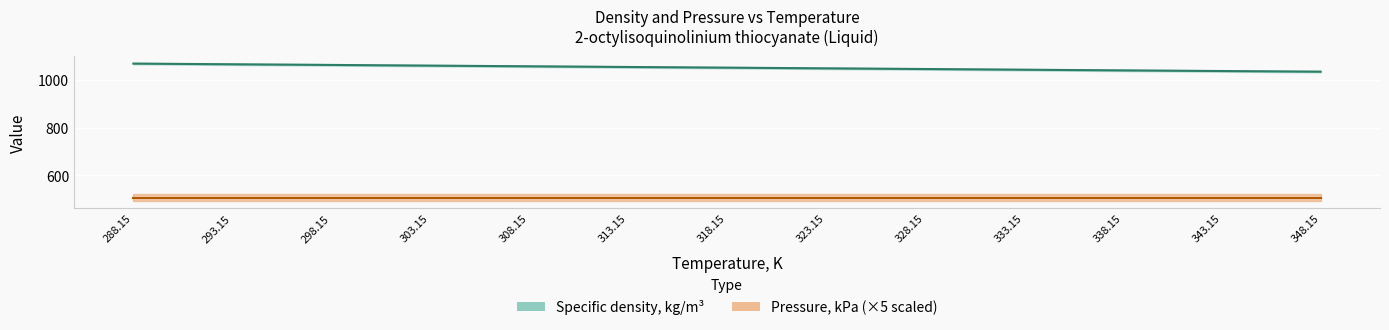

List the labels in order of value, largest first.

288.15, 293.15, 298.15, 303.15, 308.15, 313.15, 318.15, 323.15, 328.15, 333.15, 338.15, 343.15, 348.15